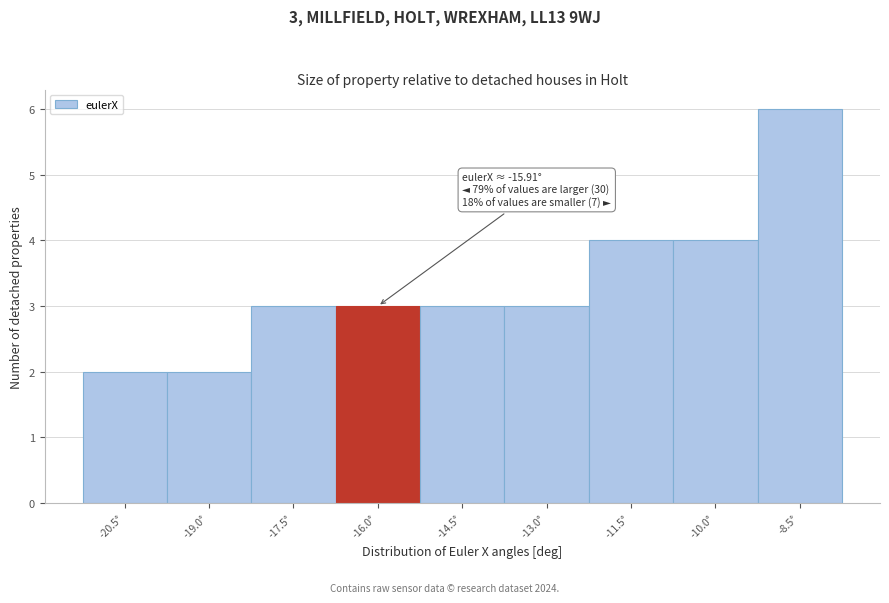

Reading right to left, list all the values displayed in this chart.

6	4	4	3	3	3	3	2	2